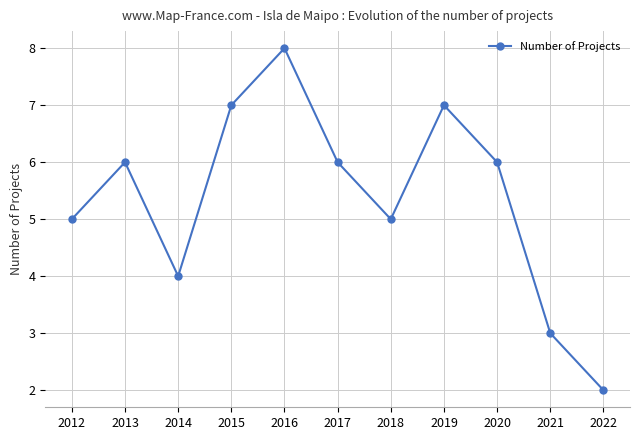

The value at 2021 is 2. True or false?

False